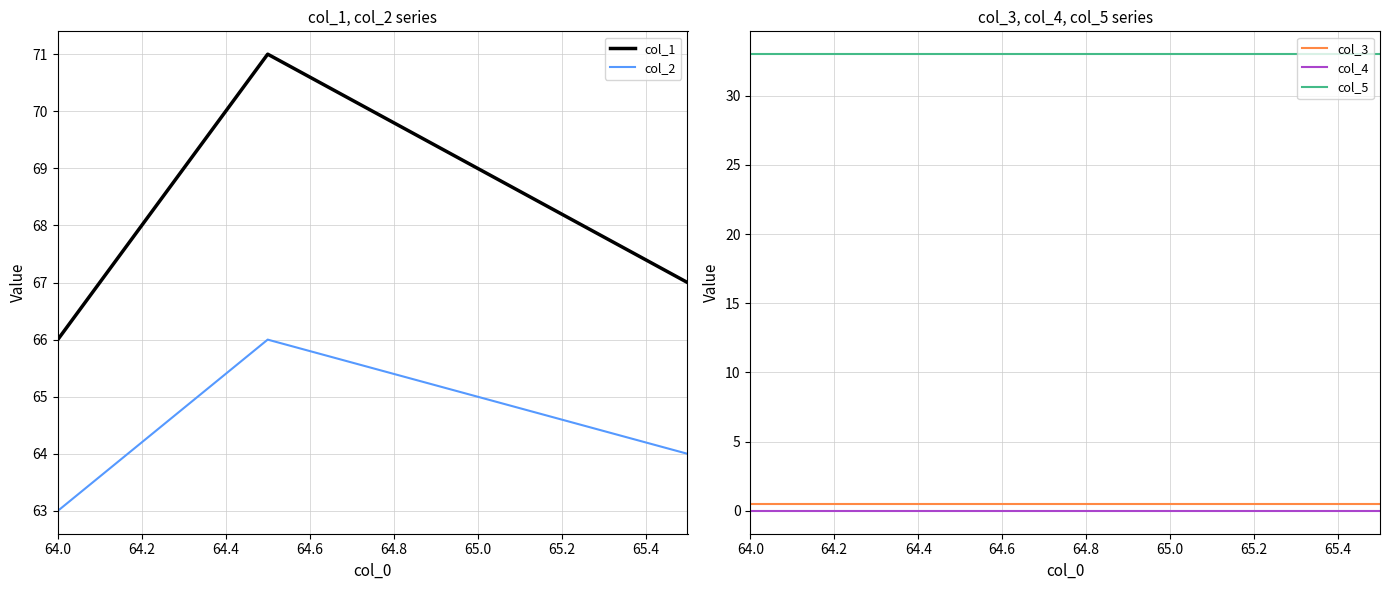

True or false: col_5 has more than 2 points higher than both neighbors.

False